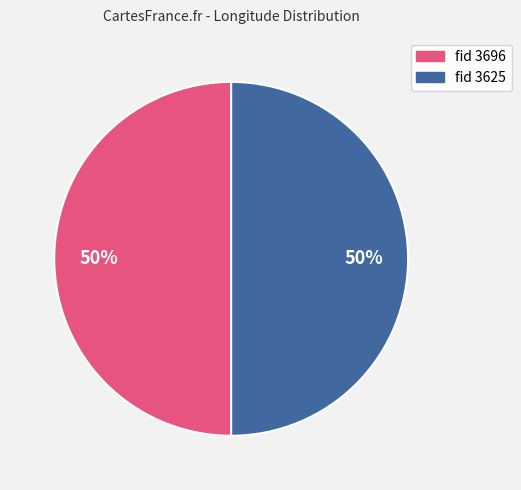

To the nearest percent, what is the average slice percentage?

50%